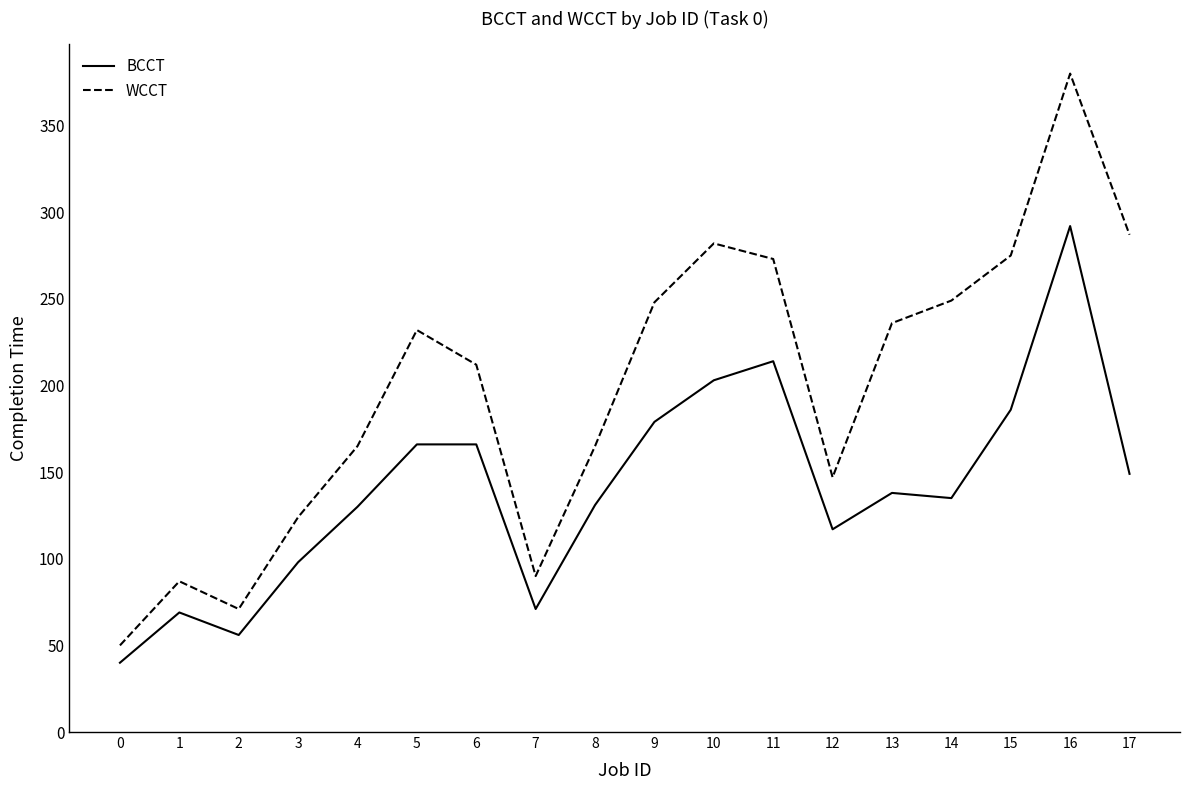

Which series has the widest spread of values?

WCCT